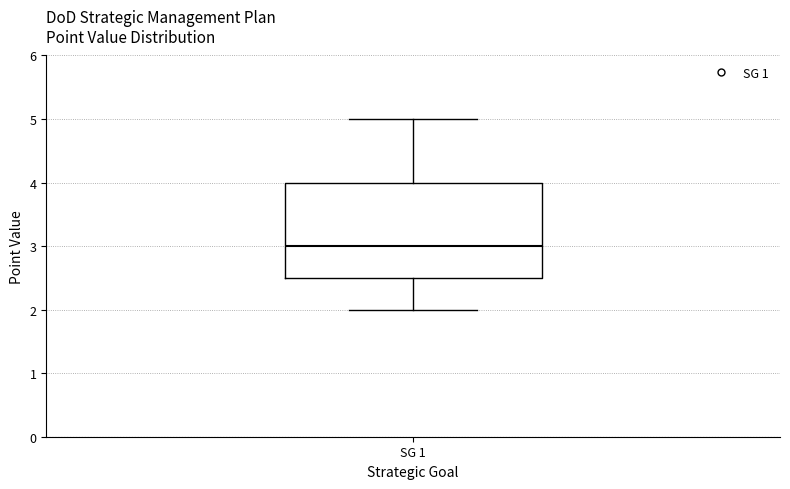

Where does the upper whisker of the box for SG 1 end on the y-axis? The values are not printed on the chart, so give them approximately, as read against the axis.

5.0